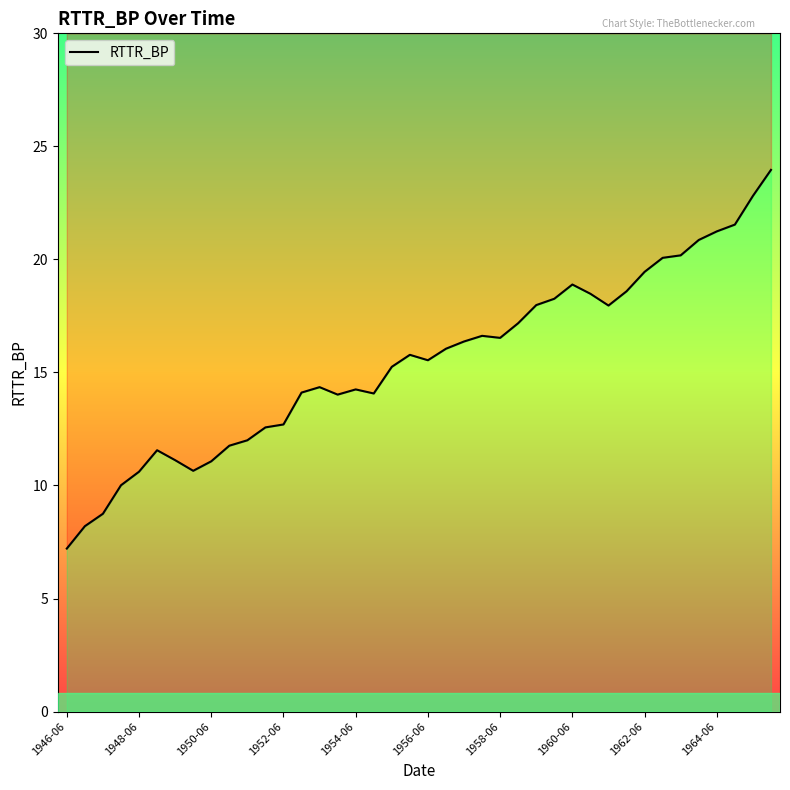

How many interior local peaks (higher than both neighbors) does the data have?

6